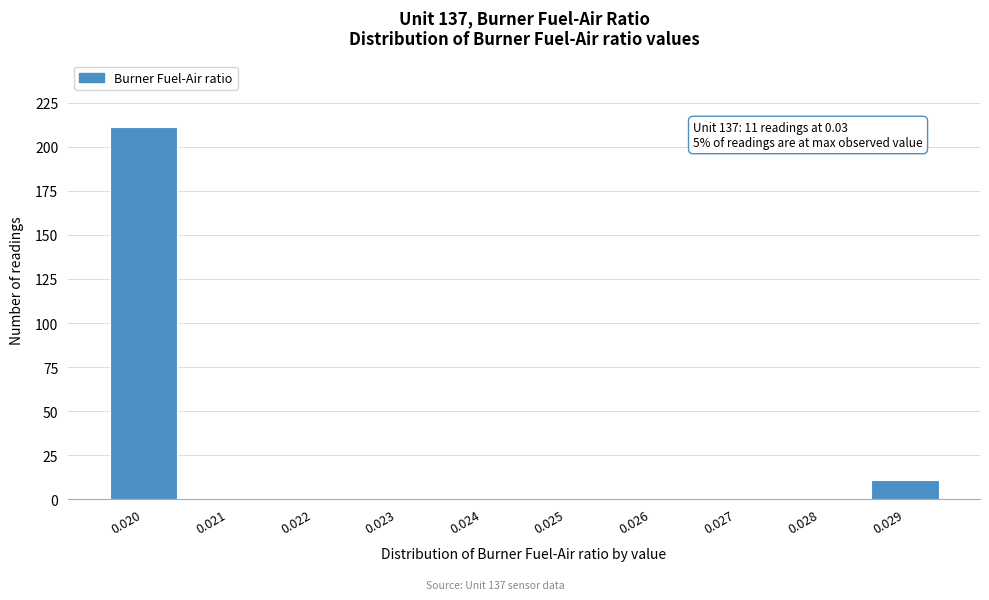

Reading right to left, extract all data points from this chart.

0.029=11	0.028=0	0.027=0	0.026=0	0.025=0	0.024=0	0.023=0	0.022=0	0.021=0	0.020=211